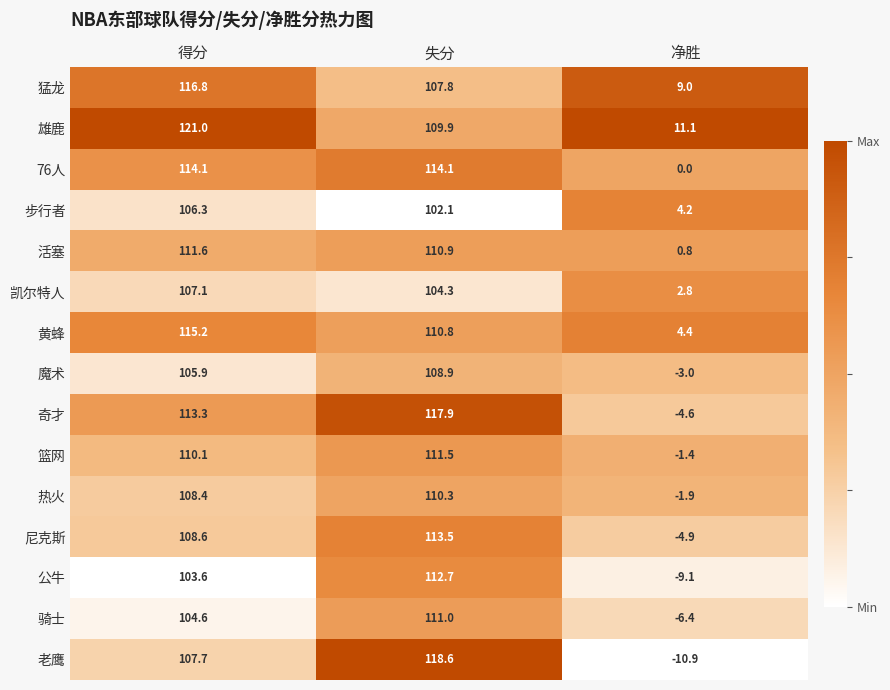

What is the total value across all series at 净胜?

-9.9